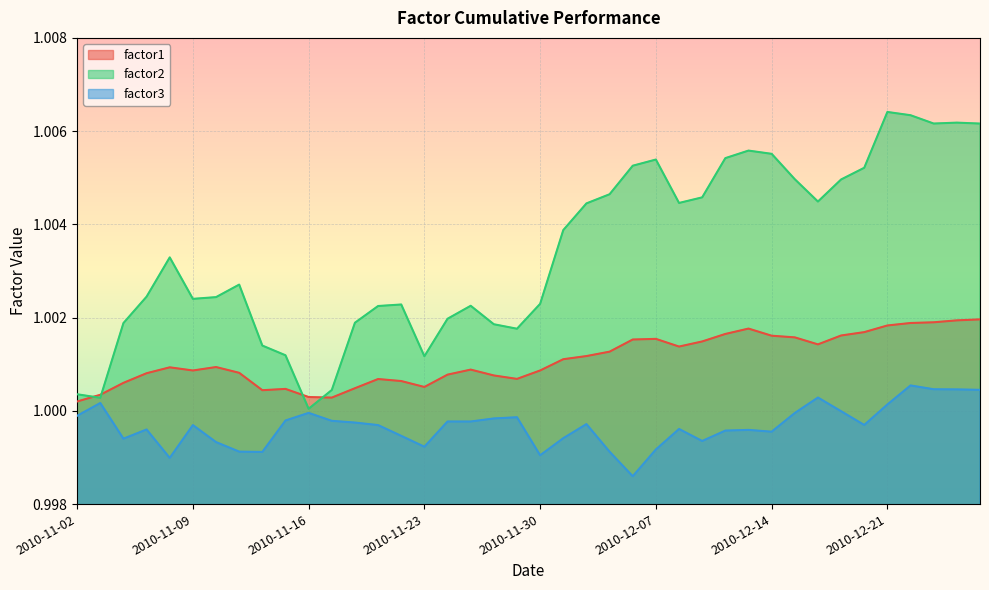

Reading right to left, extract all data points from this chart.

factor1: 1.0	1.0	1.0	1.0	1.0	1.0	1.0	1.0	1.0	1.0	1.0	1.0	1.0	1.0	1.0	1.0	1.0	1.0	1.0	1.0	1.0	1.0	1.0	1.0	1.0	1.0	1.0	1.0	1.0	1.0	1.0	1.0	1.0	1.0	1.0	1.0	1.0	1.0	1.0	1.0
factor2: 1.0	1.0	1.0	1.0	1.0	1.0	1.0	1.0	1.0	1.0	1.0	1.0	1.0	1.0	1.0	1.0	1.0	1.0	1.0	1.0	1.0	1.0	1.0	1.0	1.0	1.0	1.0	1.0	1.0	1.0	1.0	1.0	1.0	1.0	1.0	1.0	1.0	1.0	1.0	1.0
factor3: 1.0	1.0	1.0	1.0	1.0	1.0	1.0	1.0	1.0	1.0	1.0	1.0	1.0	1.0	1.0	1.0	1.0	1.0	1.0	1.0	1.0	1.0	1.0	1.0	1.0	1.0	1.0	1.0	1.0	1.0	1.0	1.0	1.0	1.0	1.0	1.0	1.0	1.0	1.0	1.0